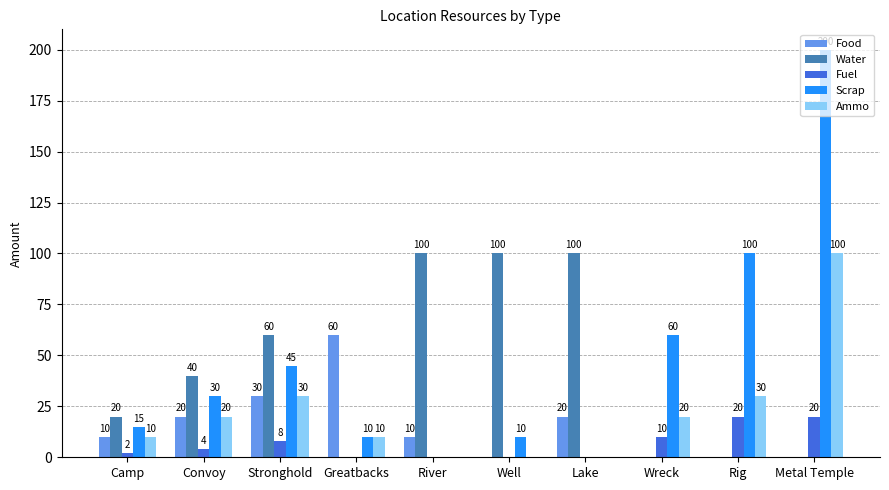

At which label is Scrap closest to 100?

Rig